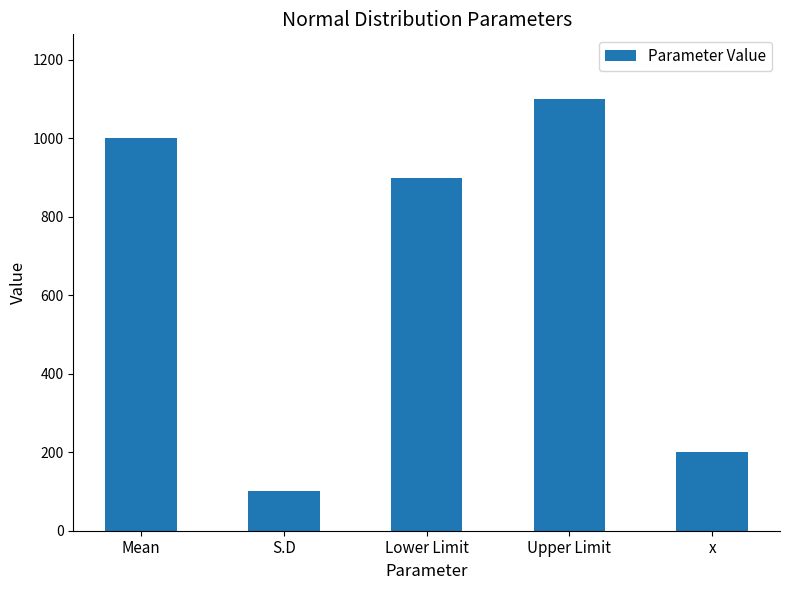

What is the smallest value displayed?

100